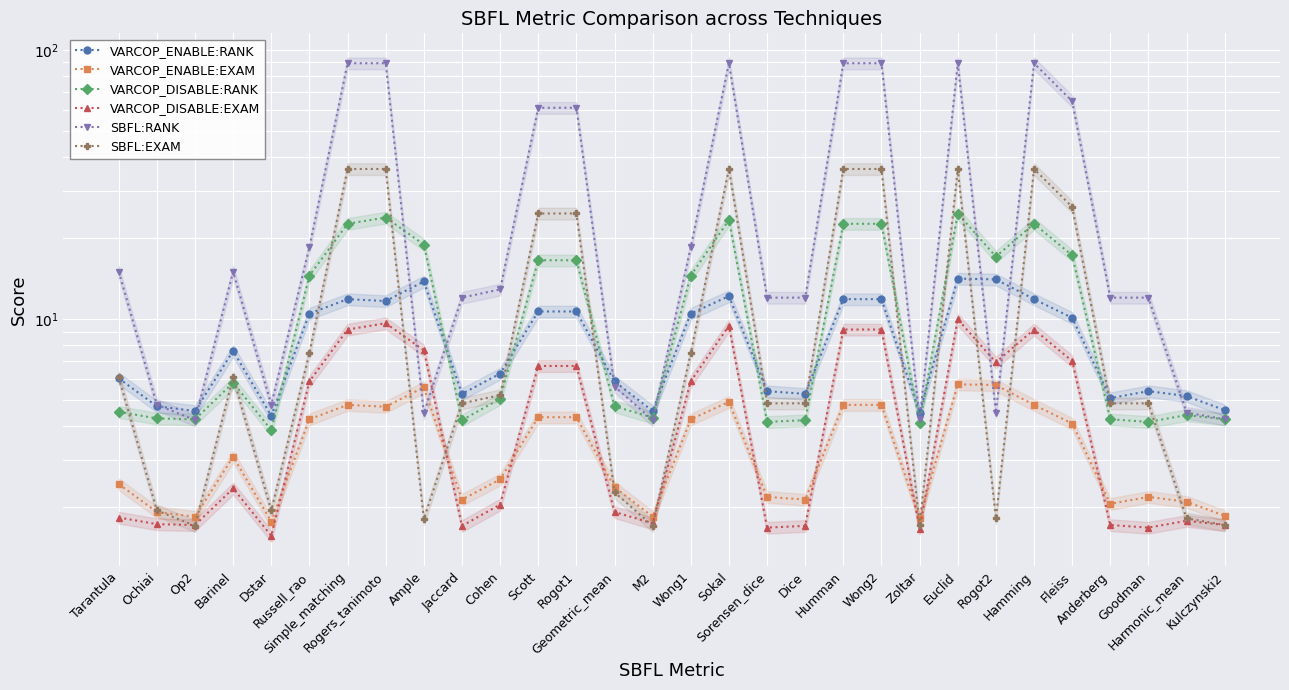

List the labels in order of VARCOP_DISABLE:RANK value, smallest first.

Dstar, Zoltar, Sorensen_dice, Goodman, Jaccard, Dice, Op2, Anderberg, Kulczynski2, Ochiai, M2, Harmonic_mean, Tarantula, Geometric_mean, Cohen, Barinel, Russell_rao, Wong1, Scott, Rogot1, Rogot2, Fleiss, Ample, Simple_matching, Humman, Wong2, Hamming, Sokal, Rogers_tanimoto, Euclid